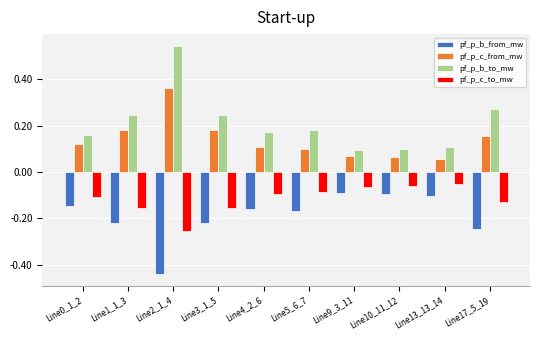

What is the sum of the pf_p_b_from_mw values at Line2_1_4 and Line10_11_12?

-0.5